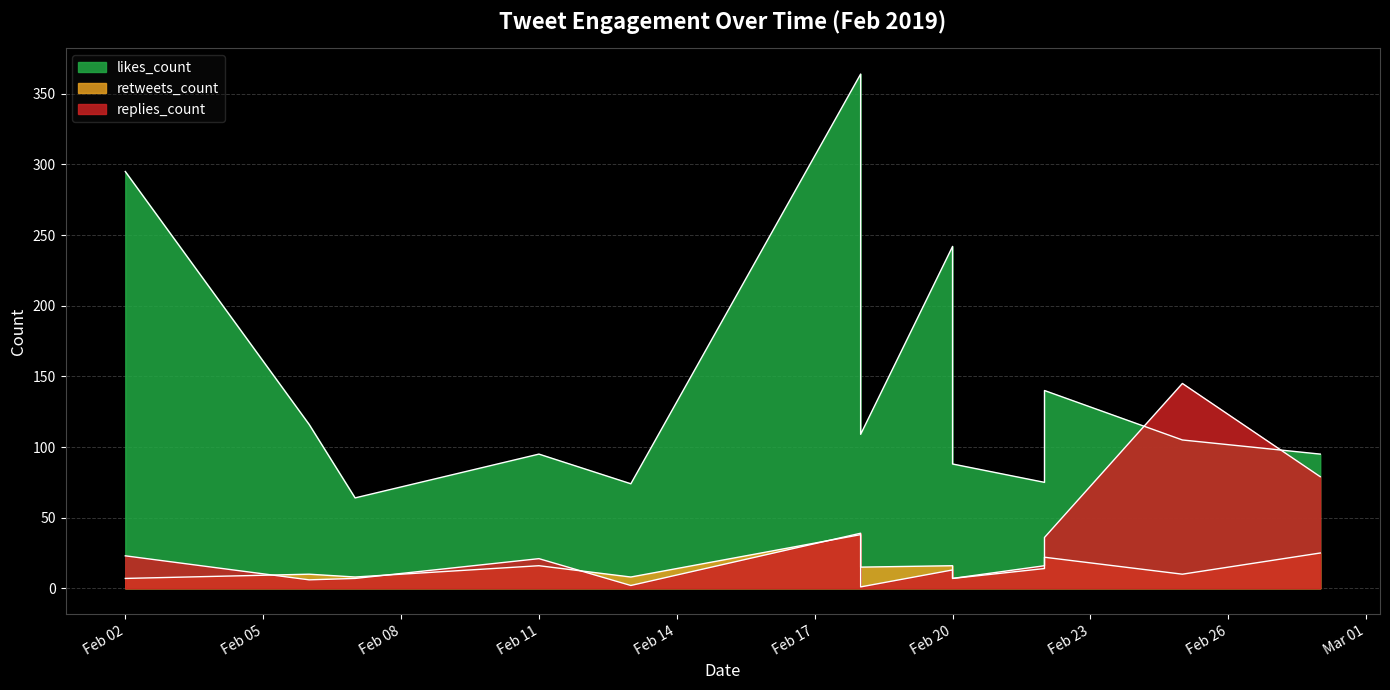

Does the chart display data point markers on the line(s)?

No